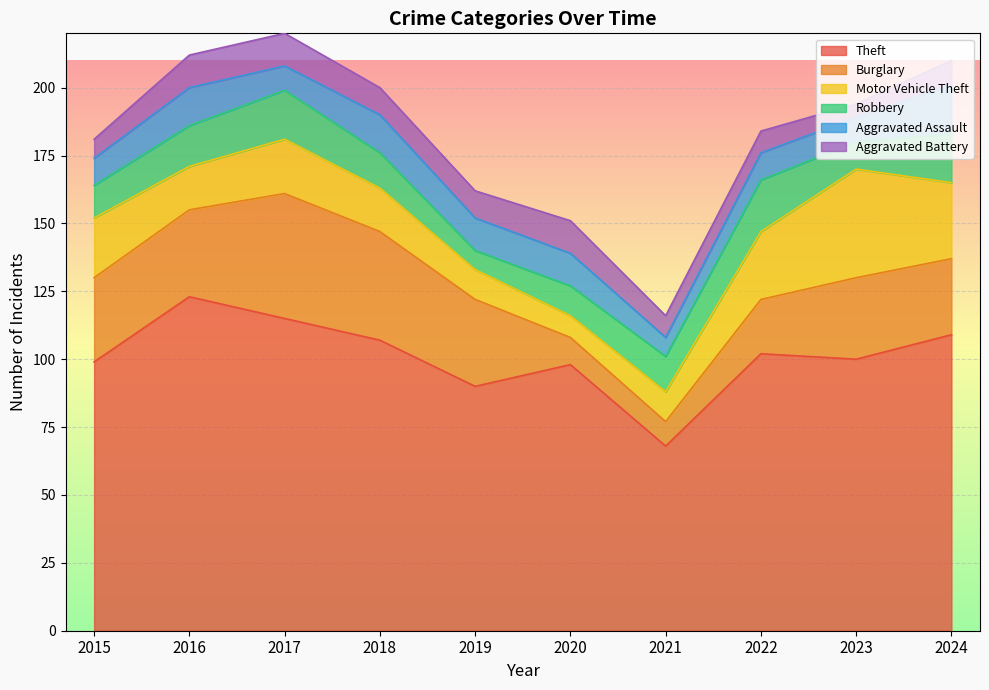

Which label corresponds to the largest value in the chart?

2016